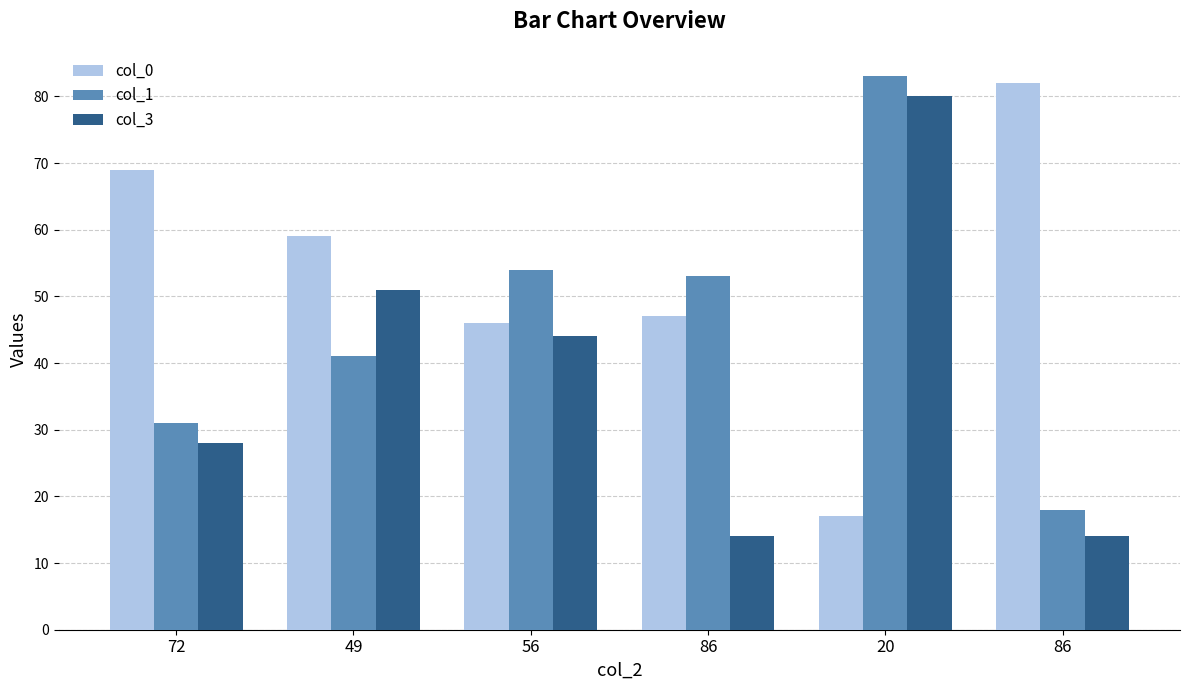

Reading right to left, what are all the values shown in this chart?

col_0: 82	17	47	46	59	69
col_1: 18	83	53	54	41	31
col_3: 14	80	14	44	51	28